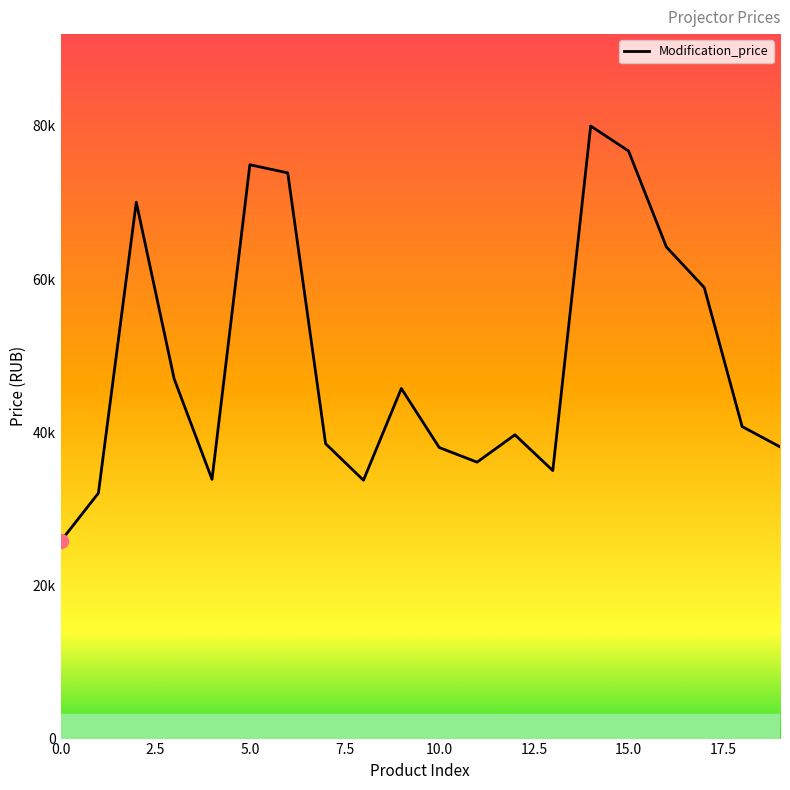

How many interior local valleys (lower than both neighbors) does the data have?

4